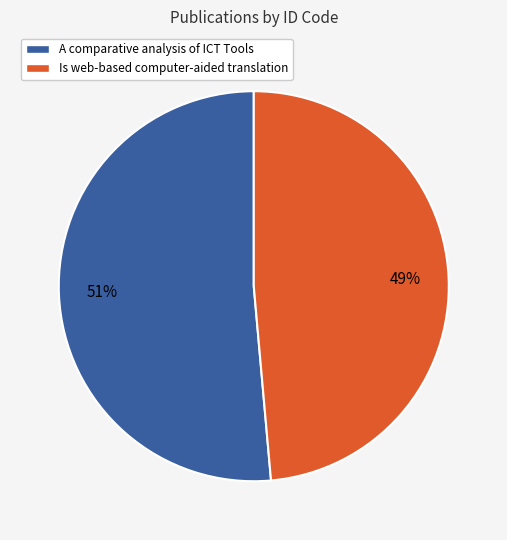

To the nearest percent, what is the average slice percentage?

50%